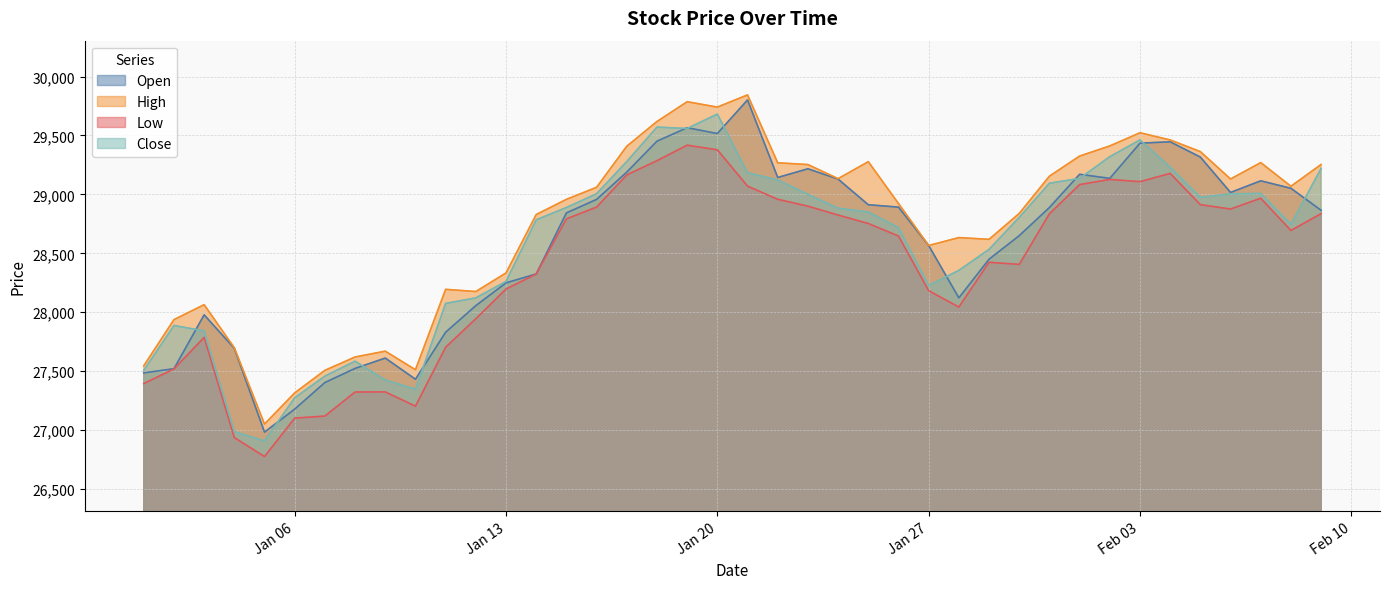

At which label is Open closest to 28392?

2015-01-29